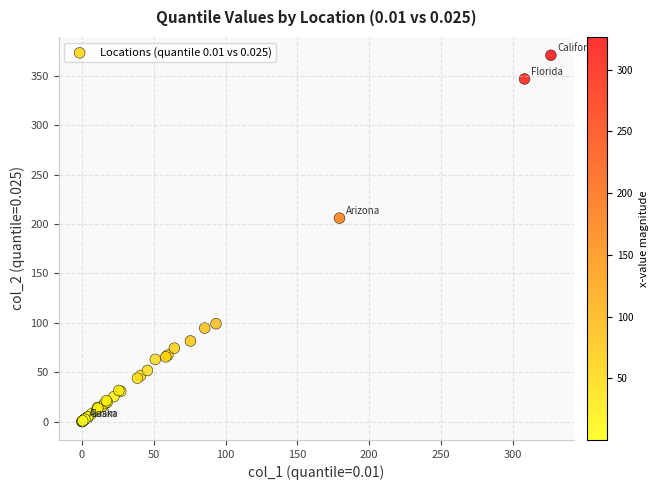

What Y value in the scatter plot is closest to 185?

206.0